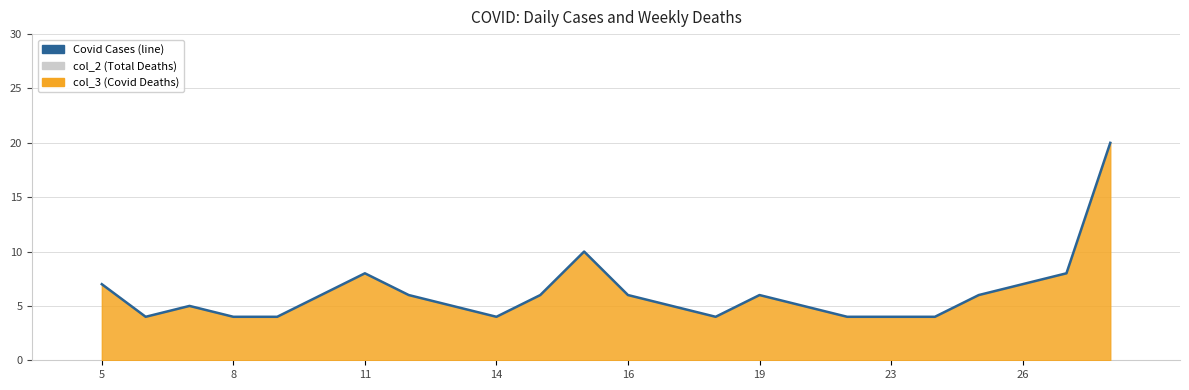

True or false: the data shows 7 at 14.

False